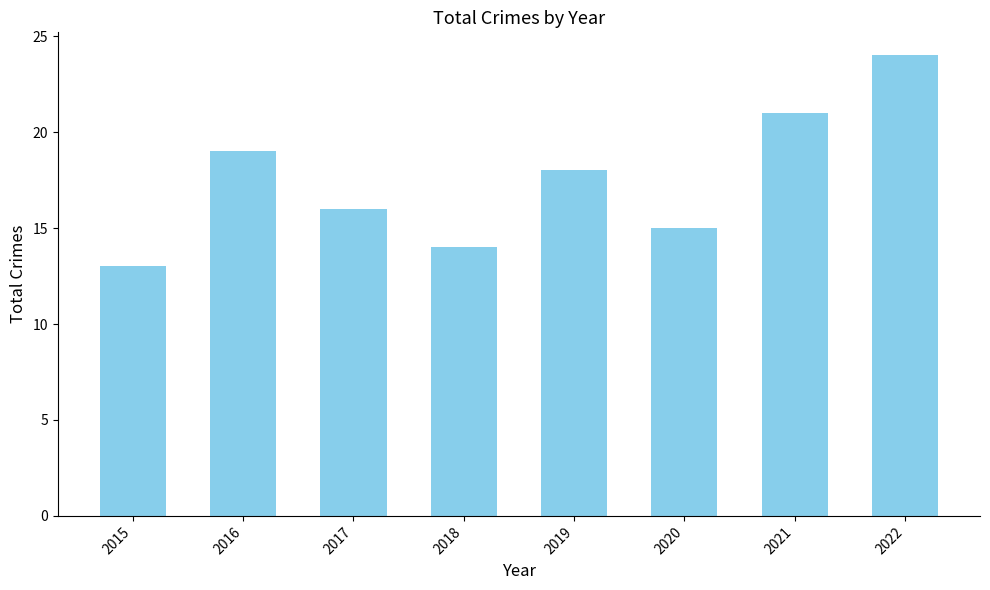

The chart shows a value of 21 at 2021. True or false?

True